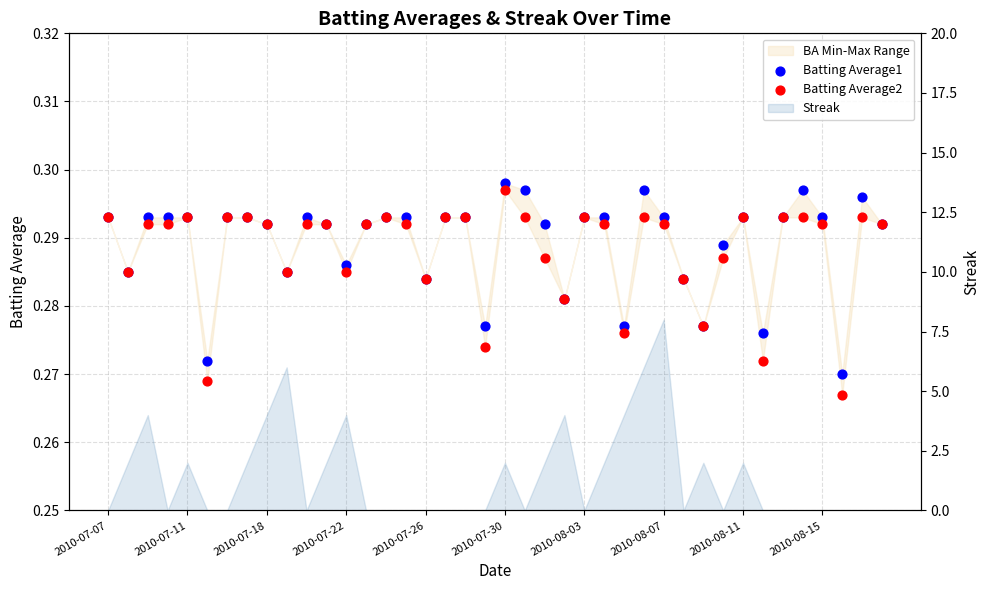

Which series has the widest spread of Y values?

Batting Average2